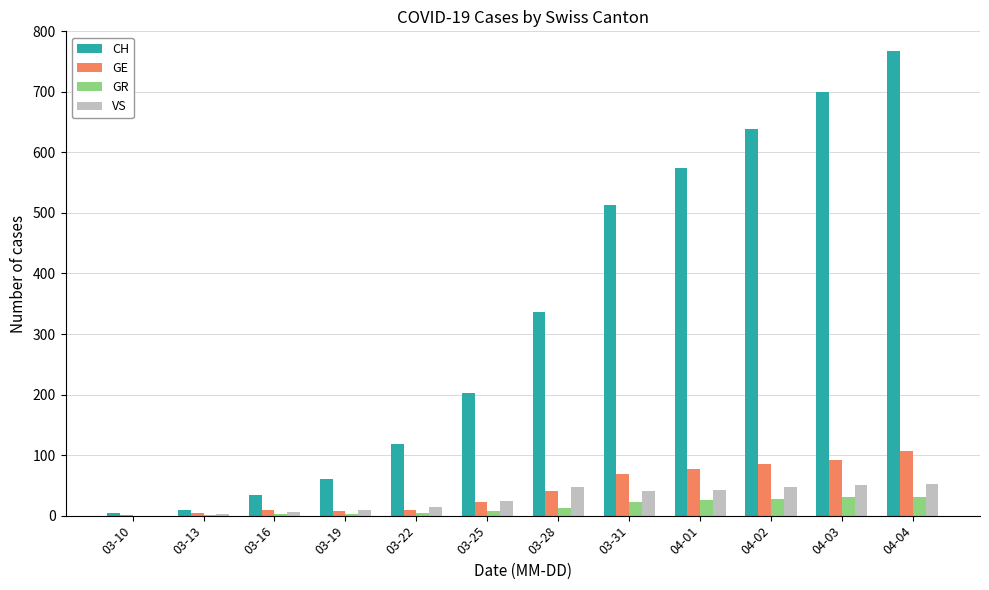

What are all the series names shown in the legend?

CH, GE, GR, VS